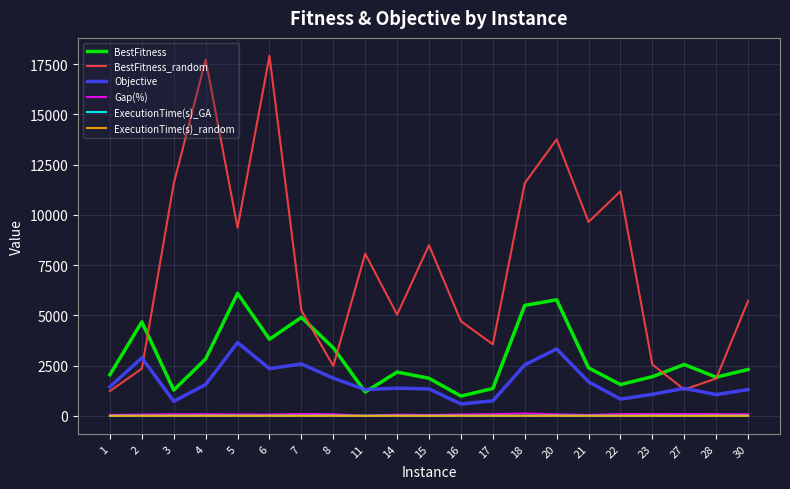

What is the greatest value displayed?

17909.5